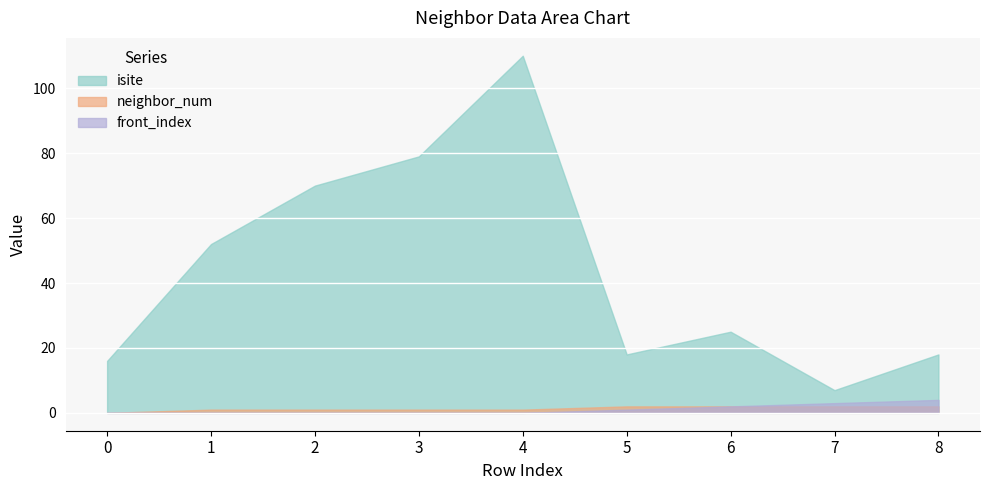

What is the sum of all front_index values?

10